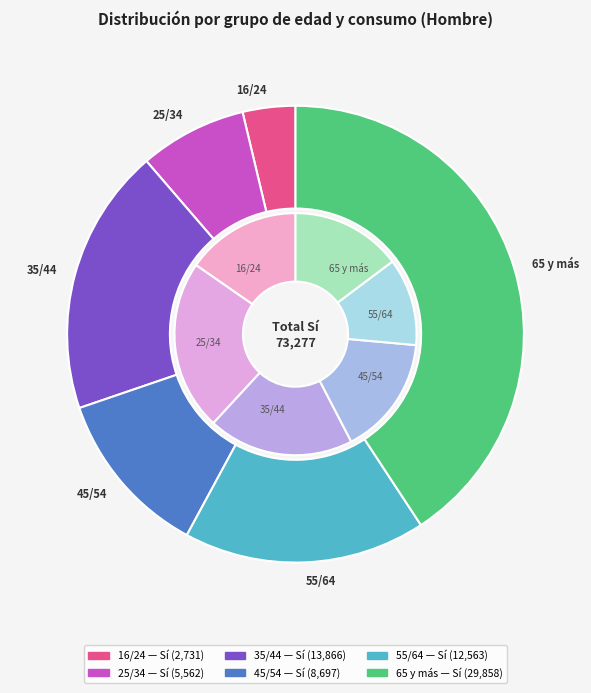

To the nearest percent, what is the difference between the largest and smallest slice percentages?

37%